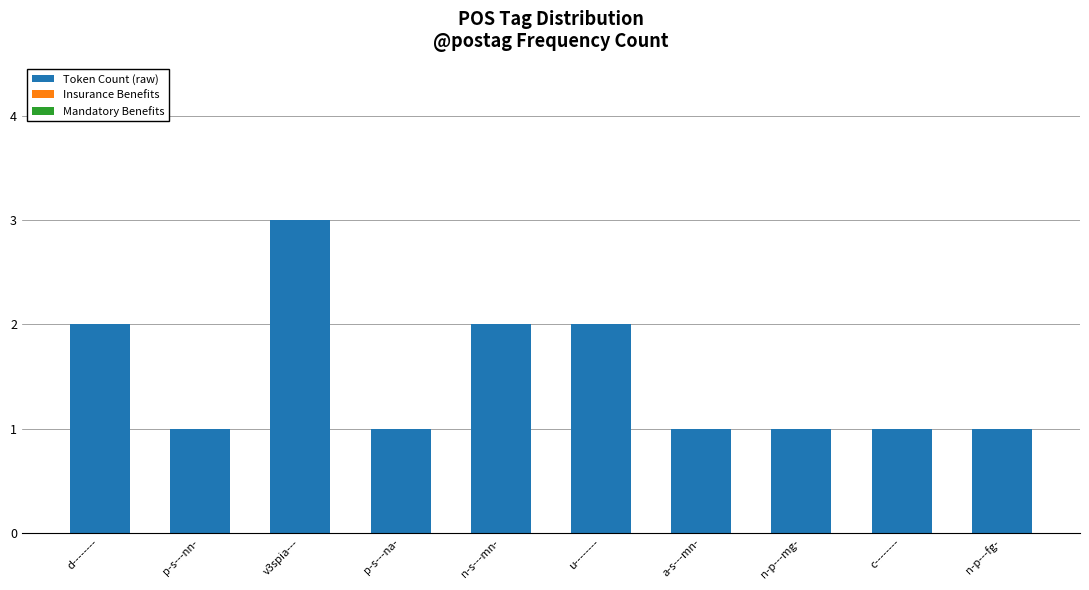

What is the maximum value shown in the chart?

3